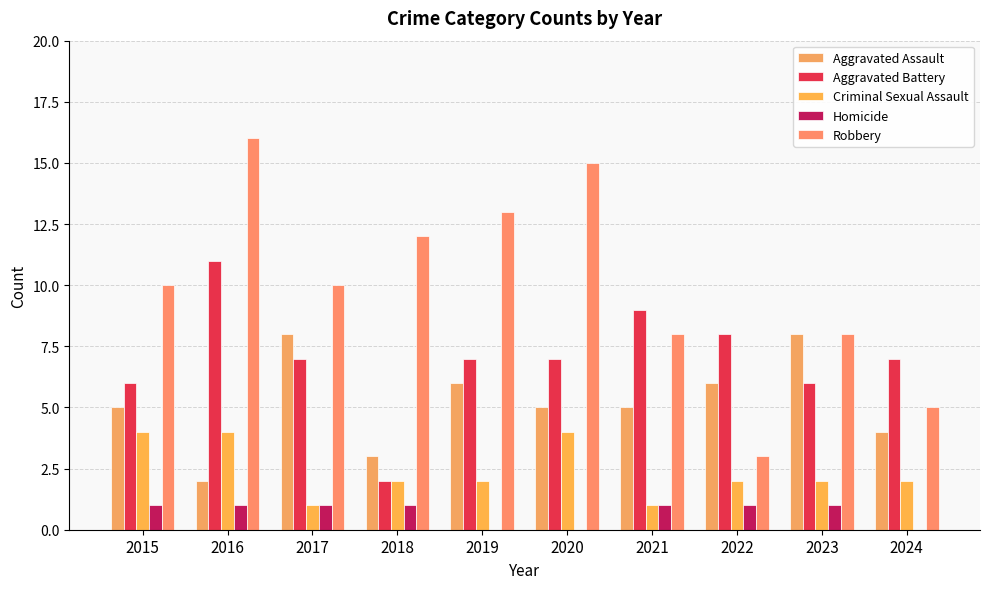

True or false: Robbery has a value of 5 at 2024.

True